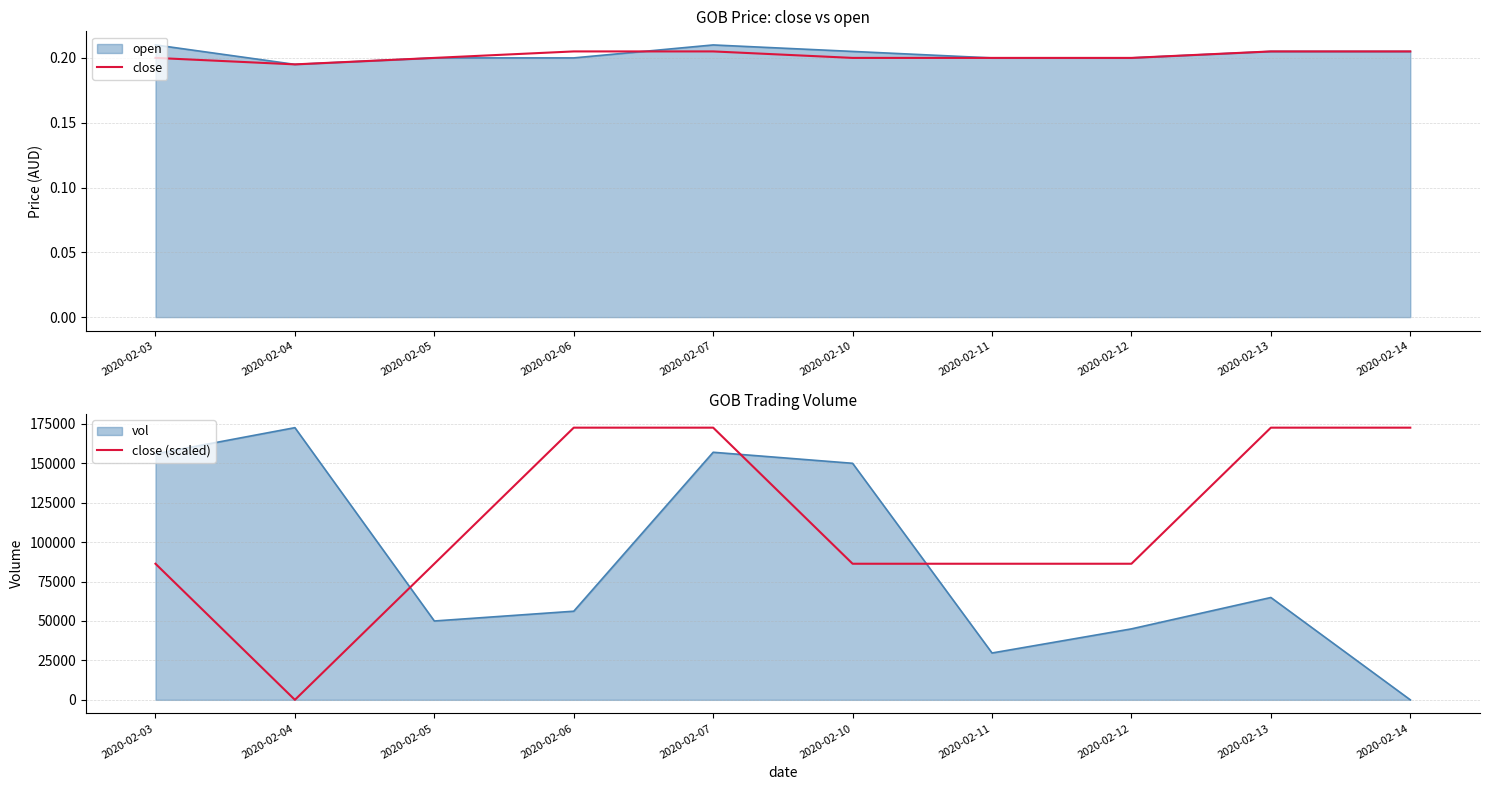

List the labels in order of close (scaled) value, smallest first.

2020-02-04, 2020-02-03, 2020-02-05, 2020-02-10, 2020-02-11, 2020-02-12, 2020-02-06, 2020-02-07, 2020-02-13, 2020-02-14